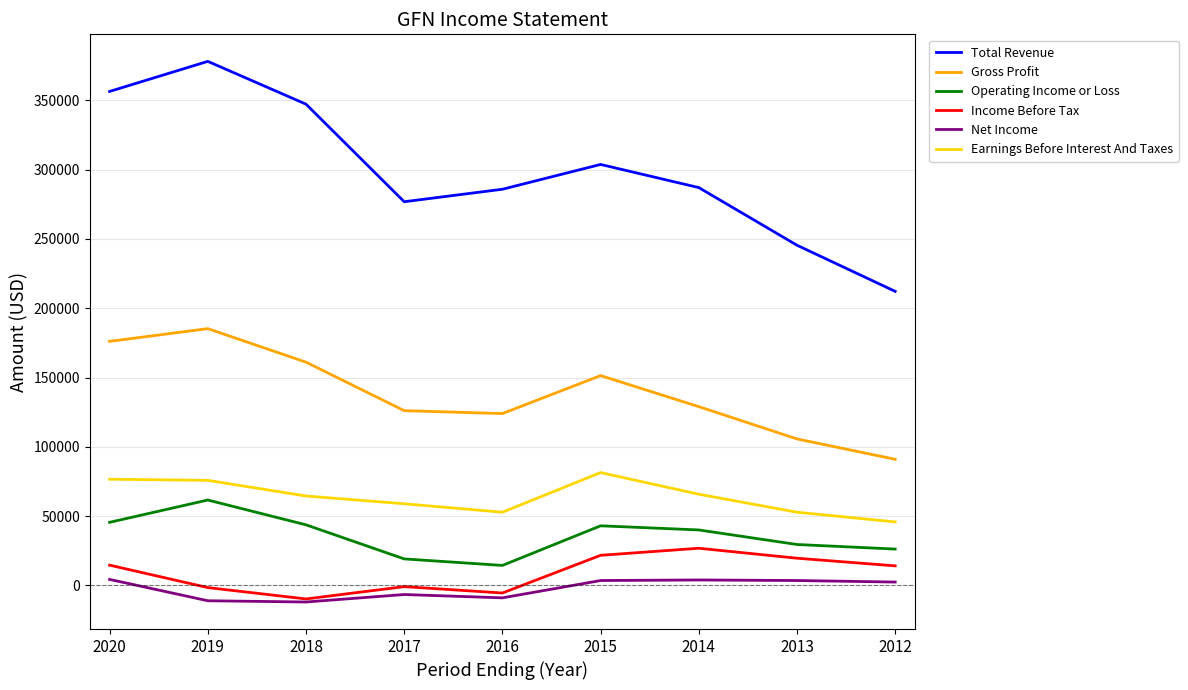

Read the Earnings Before Interest And Taxes value at 2014, to the nearest 100.

65800